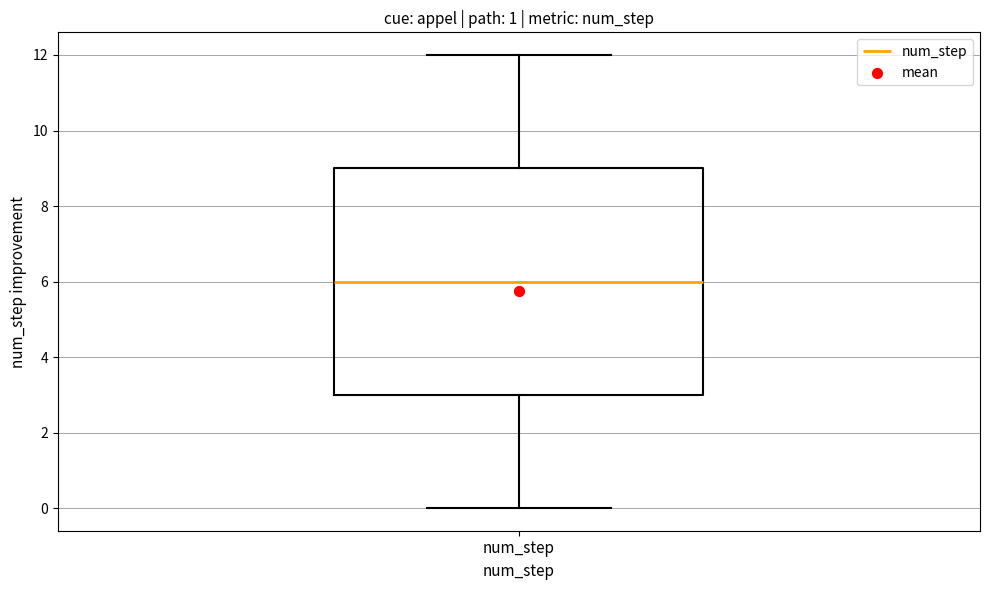

Where does the upper whisker of the box for num_step end on the y-axis? The values are not printed on the chart, so give them approximately, as read against the axis.

12